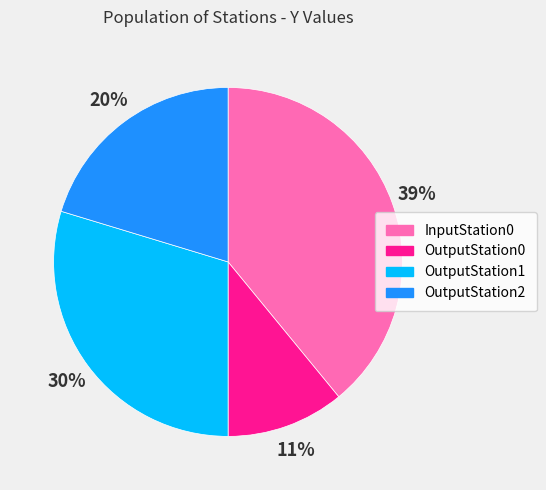

Which category has the smallest portion of the pie?

OutputStation0